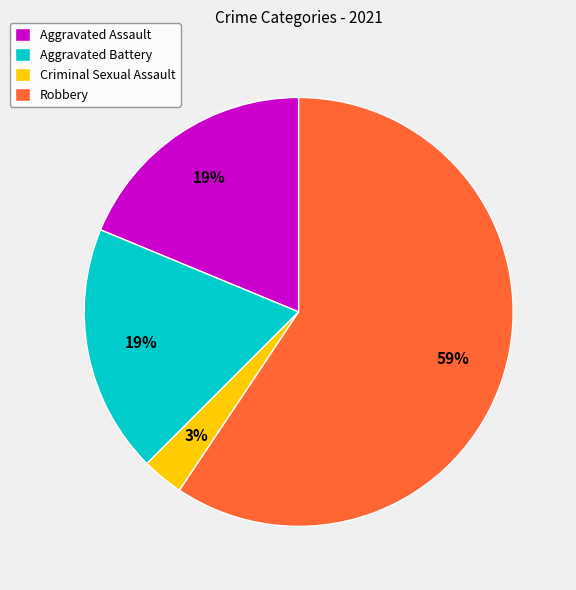

How many slices are in this pie chart?

4